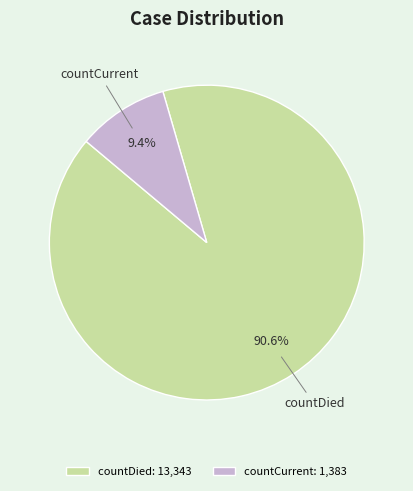

What is the largest slice in the pie chart?

countDied: 13,343